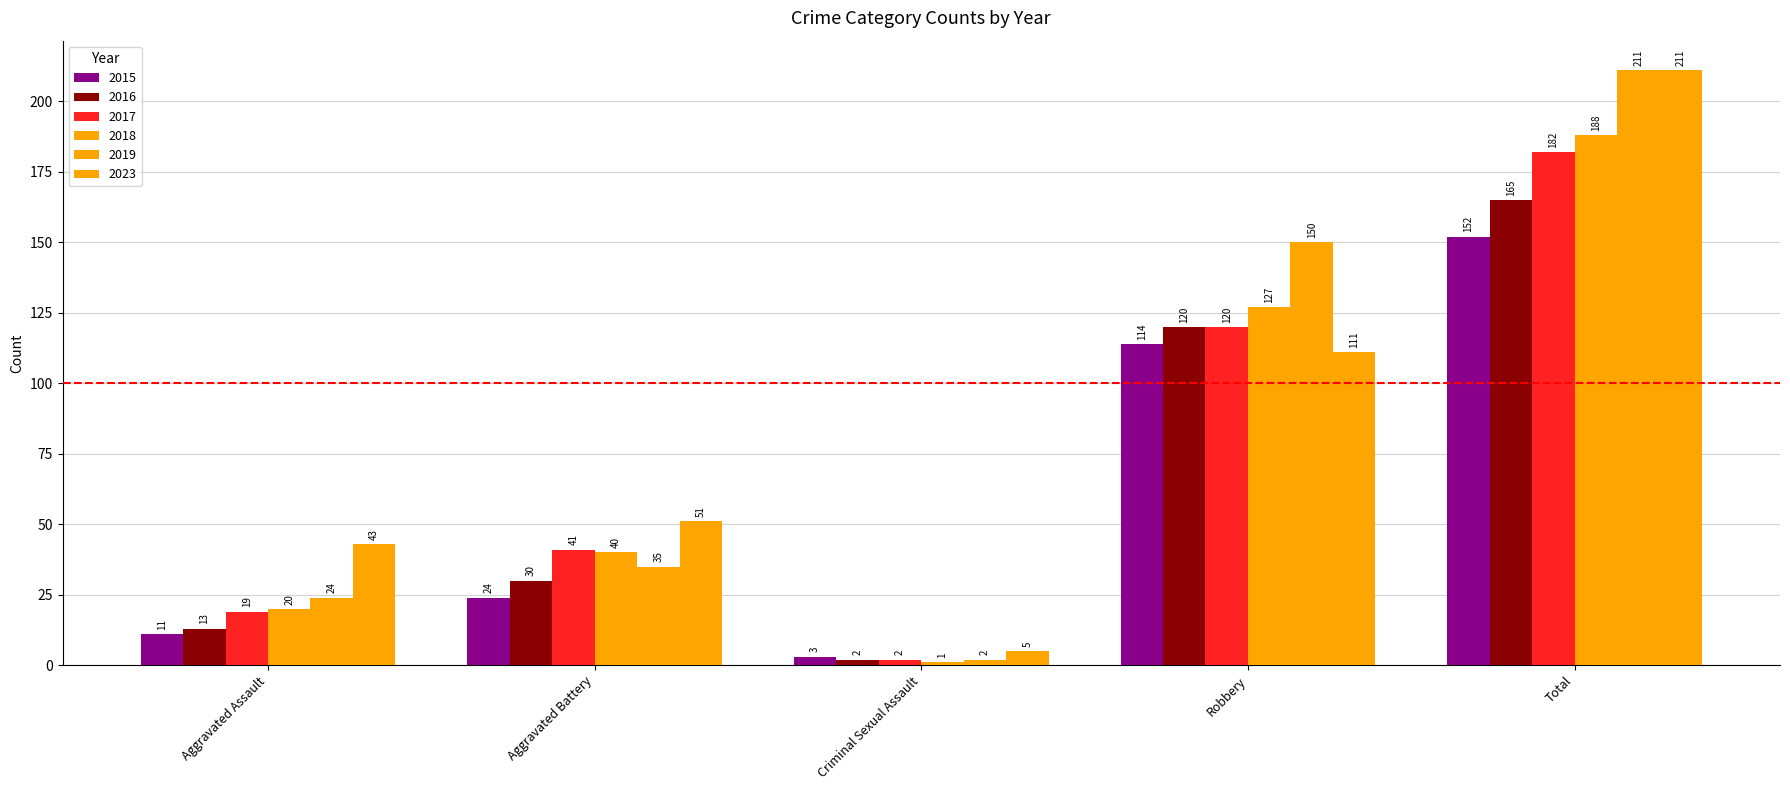

What is the value of the 2023 bar at the 3rd from the left?

5